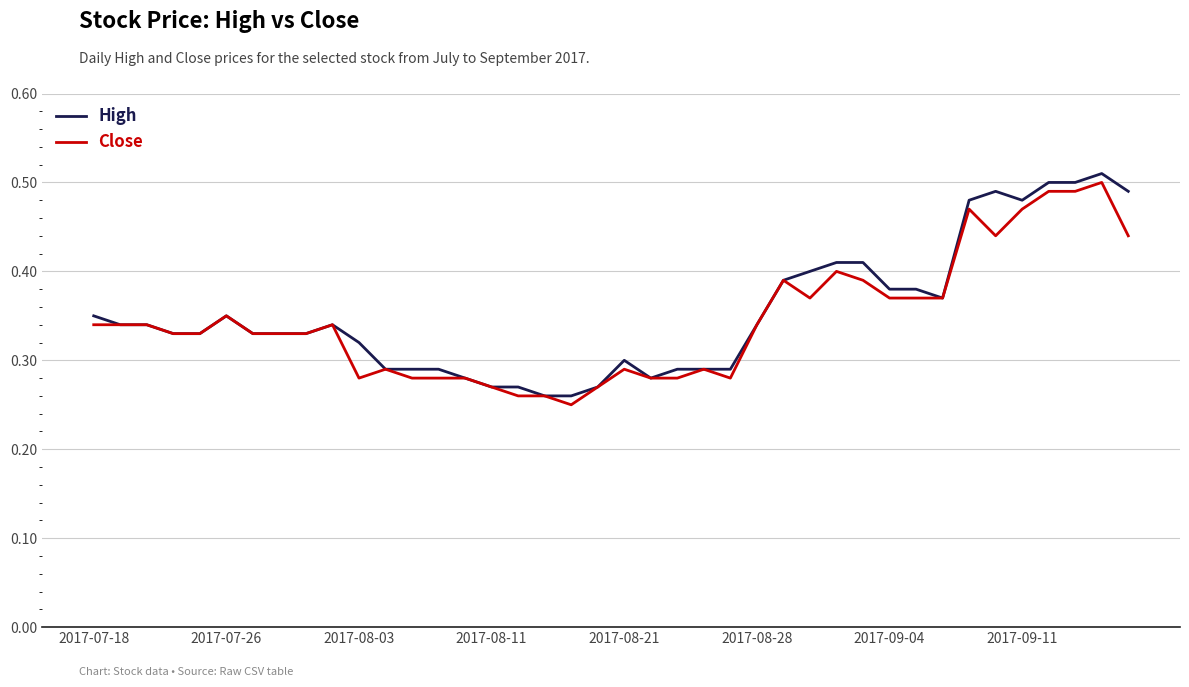

Which series has the largest total across all categories?

High